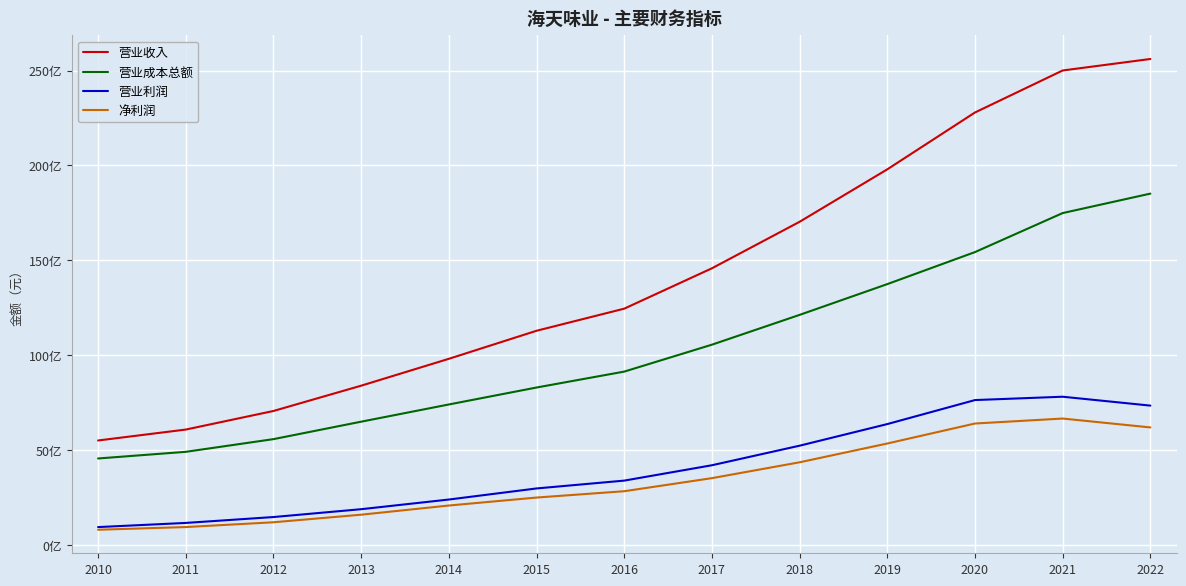

Rank the series at 2021 from lowest to highest value.

净利润, 营业利润, 营业成本总额, 营业收入